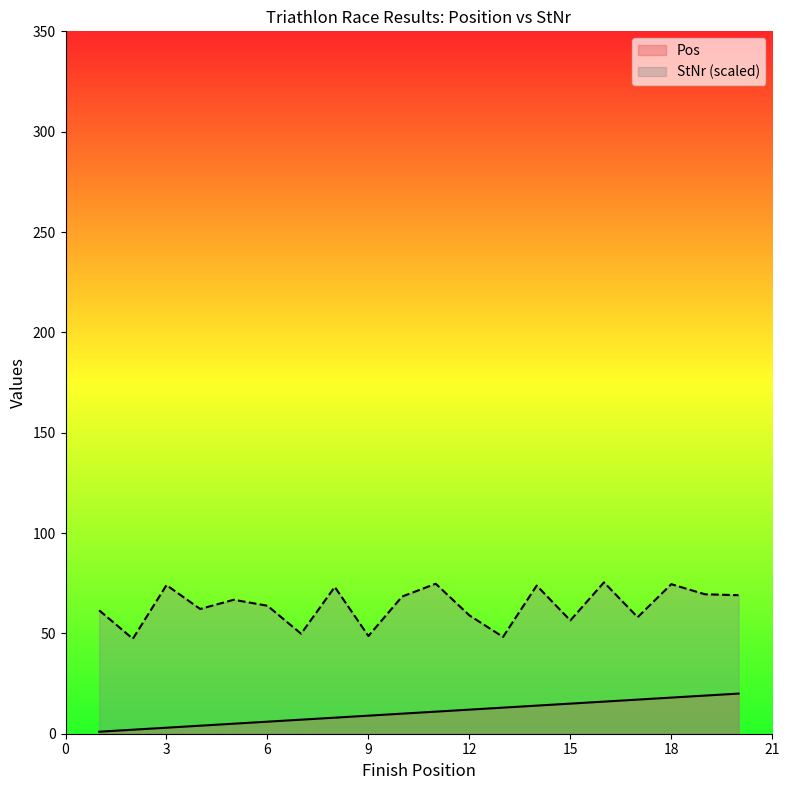

At how many categories does at least one series exceed 53?

16